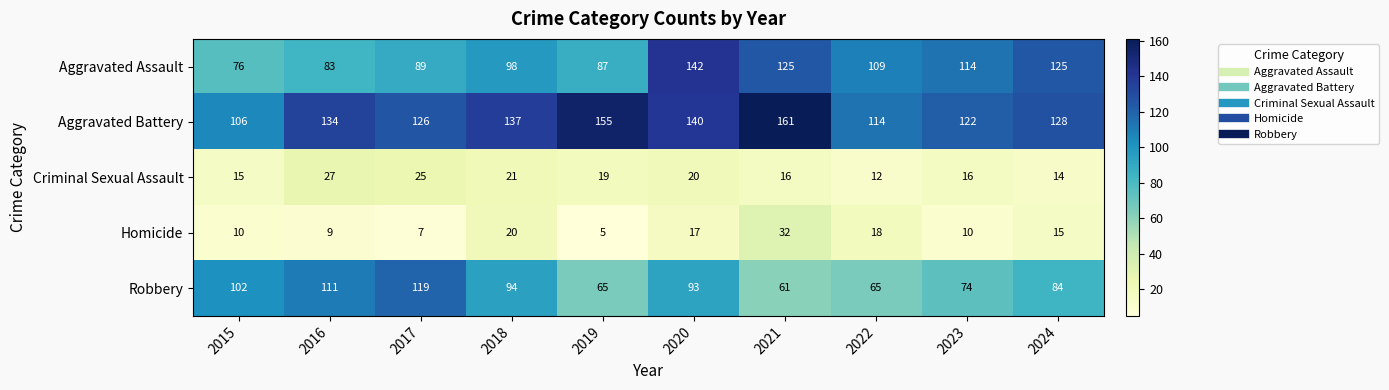

List the series in order of their peak value, highest first.

Aggravated Battery, Aggravated Assault, Robbery, Homicide, Criminal Sexual Assault